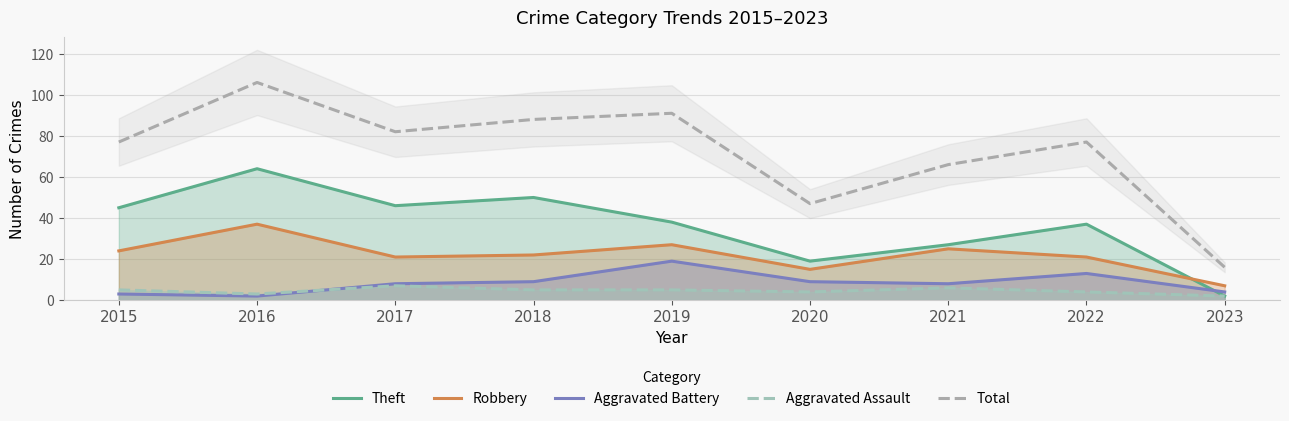

Which label corresponds to the smallest value in the chart?

2023